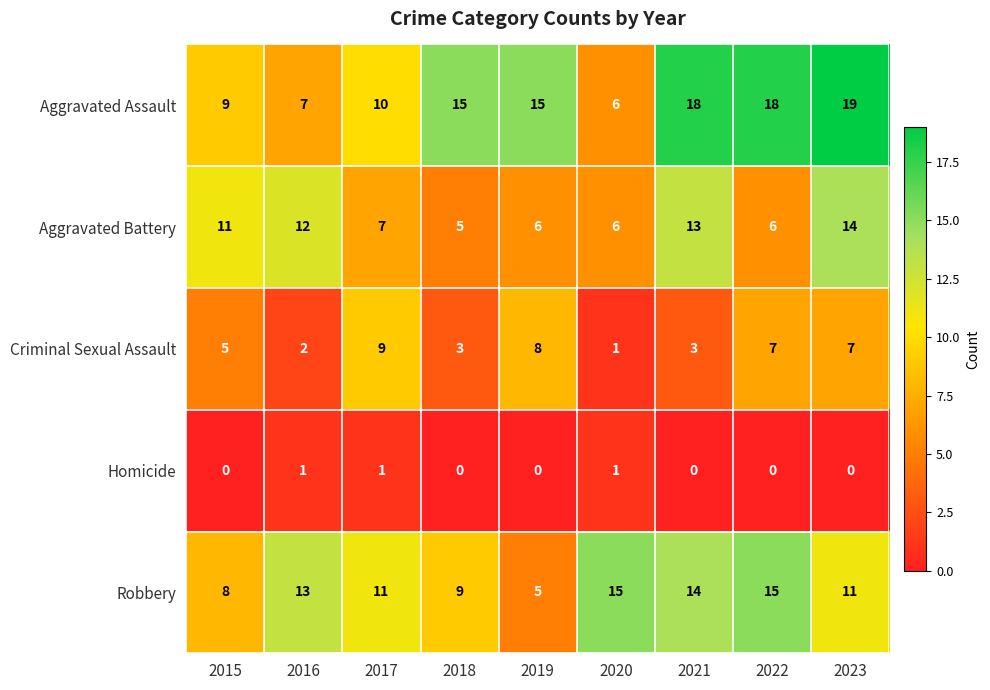

Rank the series at 2023 from lowest to highest value.

Homicide, Criminal Sexual Assault, Robbery, Aggravated Battery, Aggravated Assault